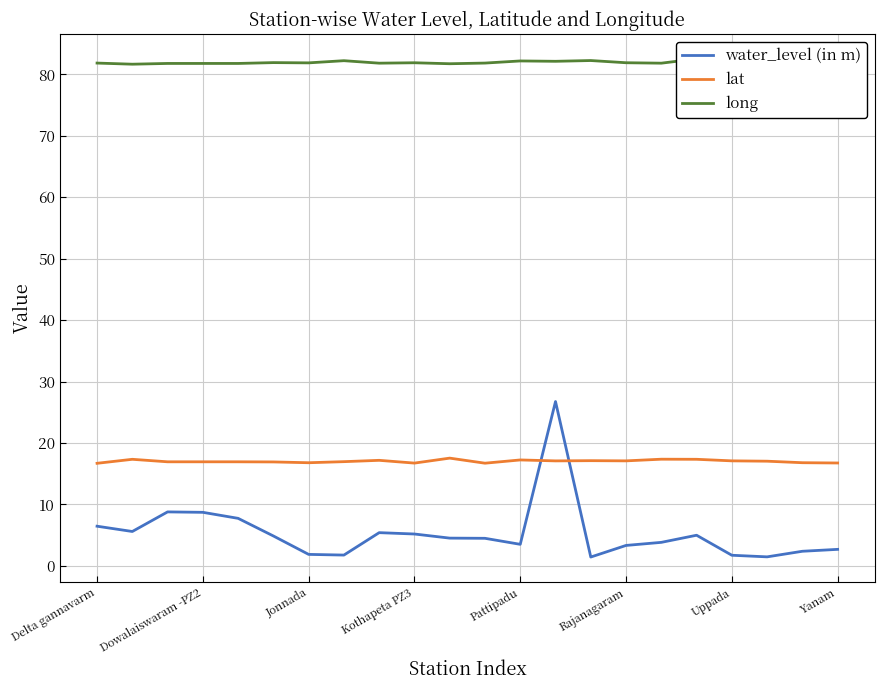

Is it true that long equals 81.8 at Delta gannavarm?

True